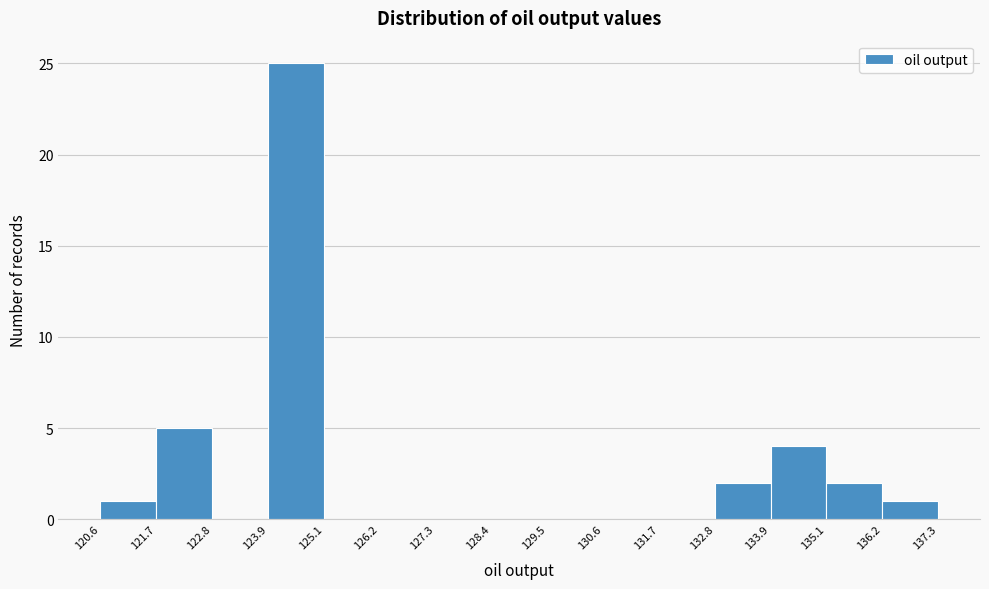

How tall is the bar that spans 121.7 to 122.8 on the x-axis? The values are not printed on the chart, so give them approximately, as read against the axis.

5